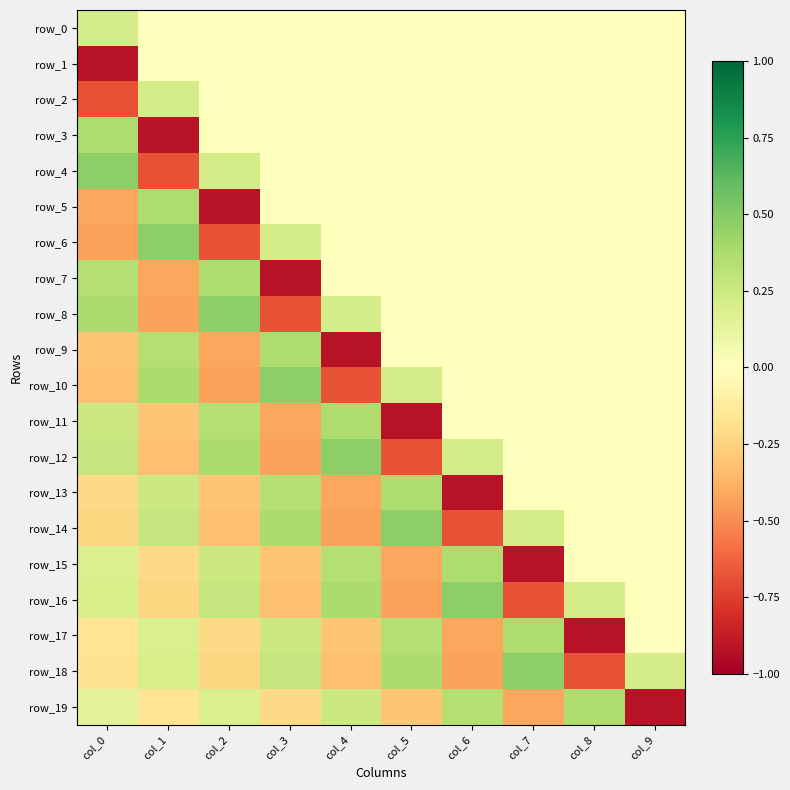

True or false: row_13 has a value of 0.1 at col_5.

False